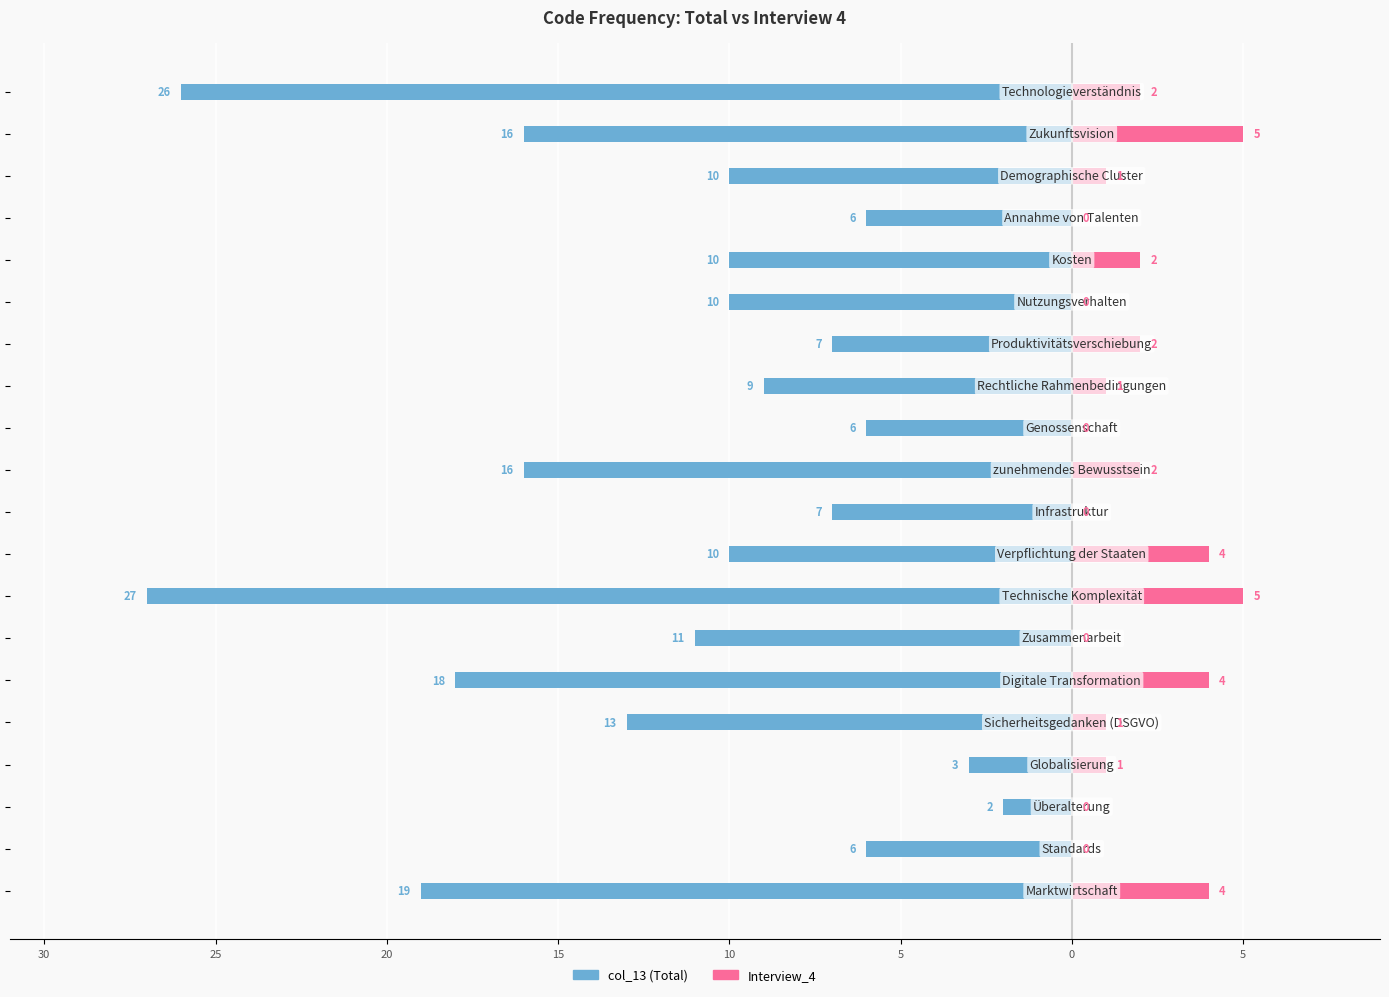

The value of col_13 at 5 is -6. True or false?

False